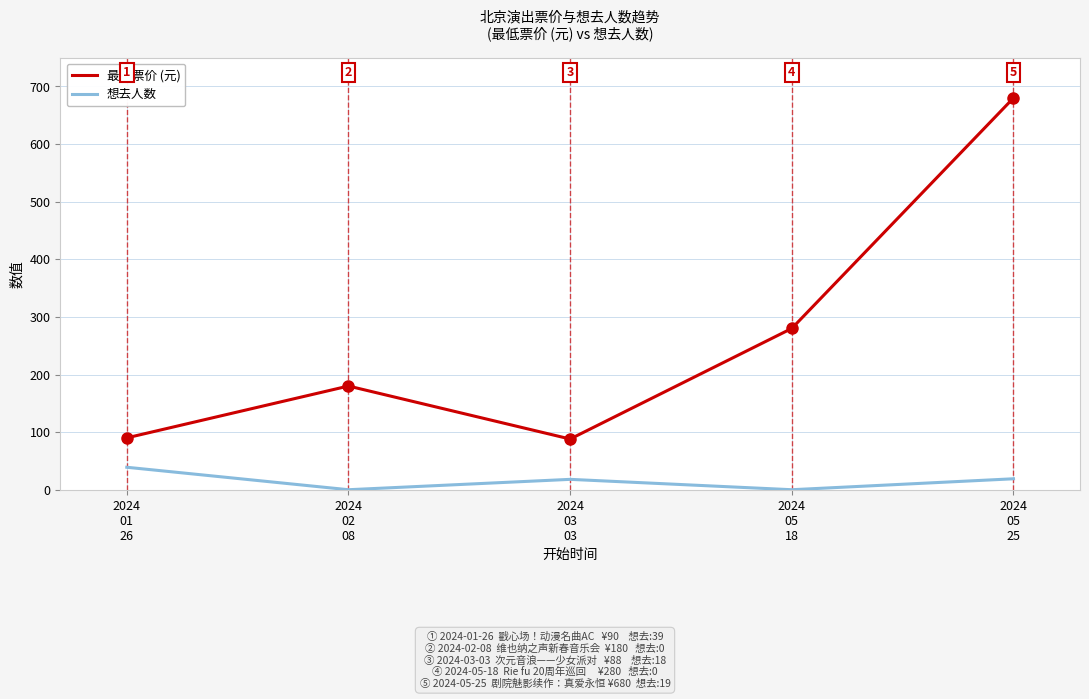

What is the approximate value of 想去人数 at 2024
01
26?

39